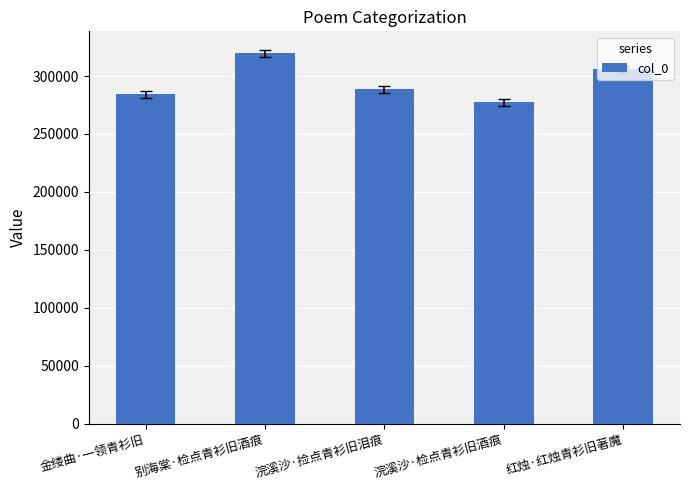

How many bars are there in total?

5